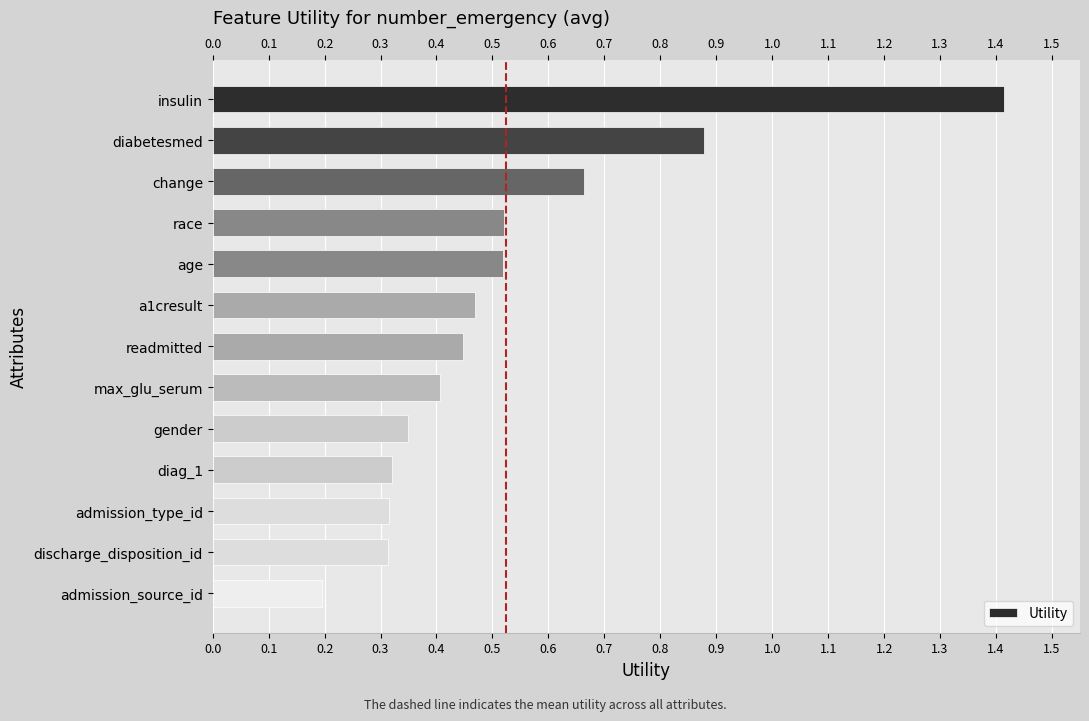

What is the sum of the values at admission_type_id and change?

1.0